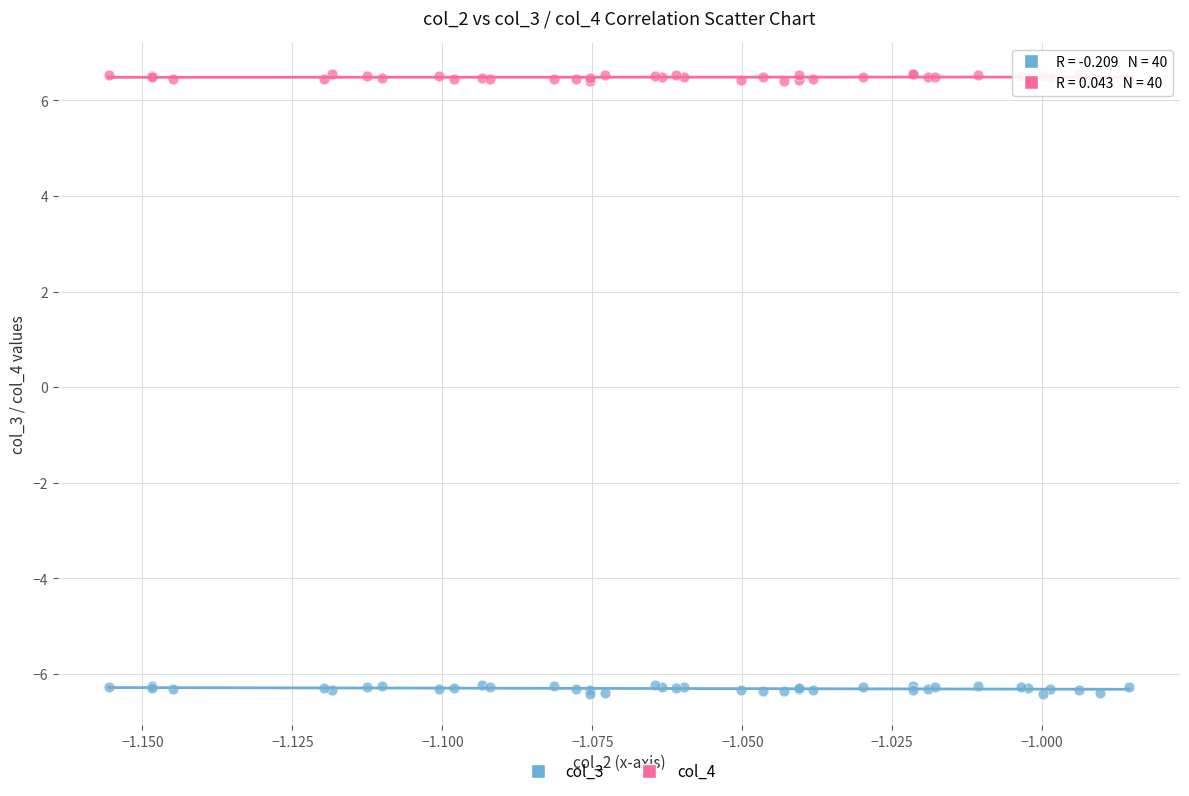

Which series contains the lowest Y value?

col_3